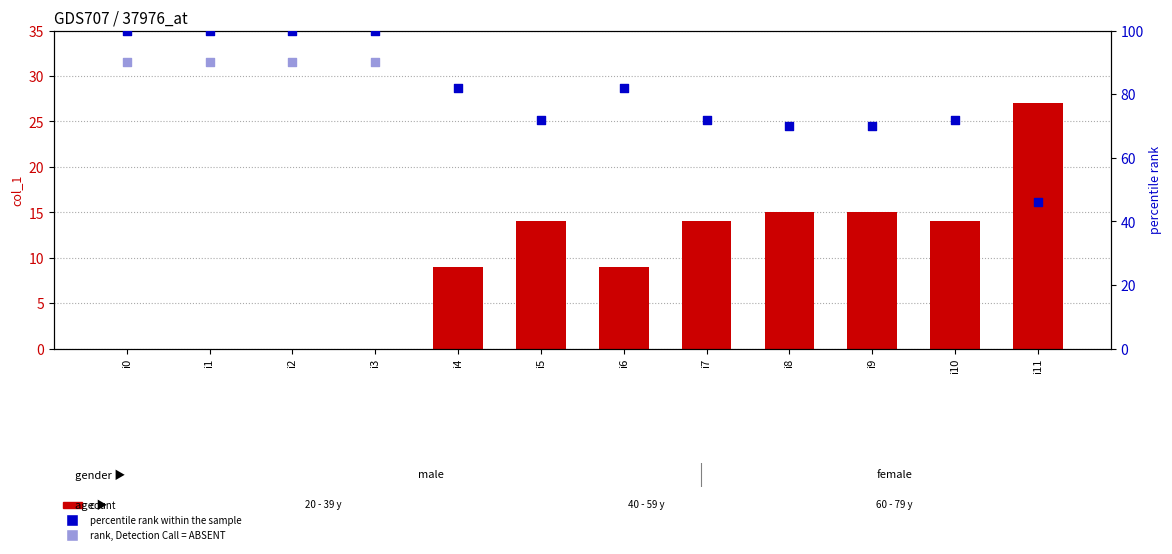

Which has a higher value, i9 or i0?

i9